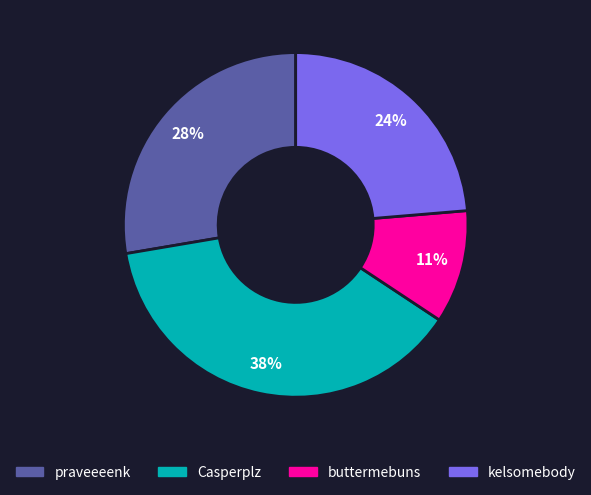

Which has a higher value, buttermebuns or Casperplz?

Casperplz